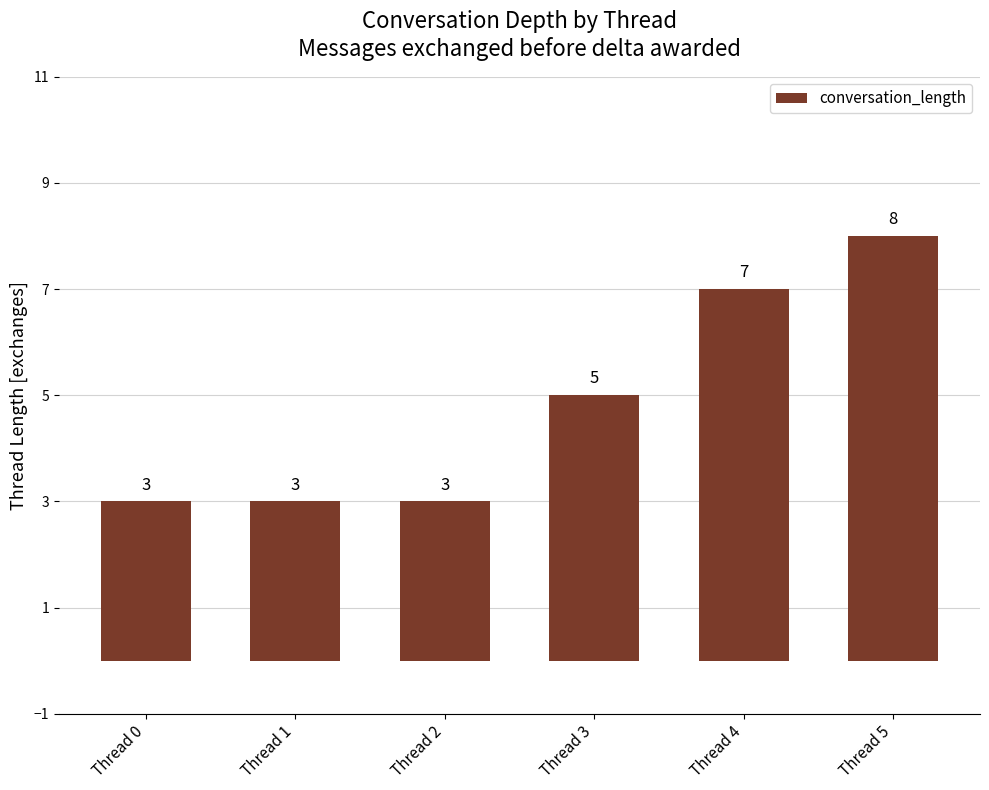

What is the value of the 4th bar from the left?

5